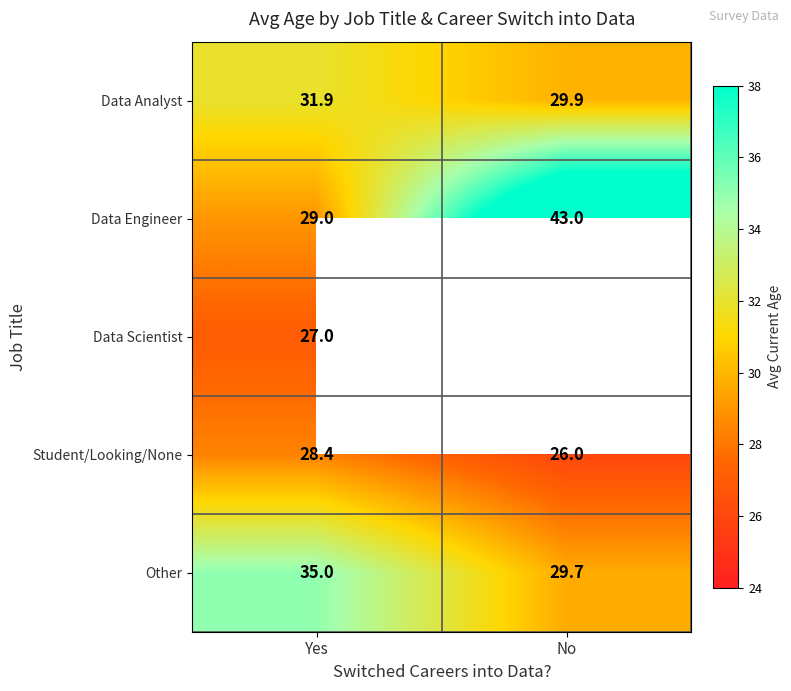

At which category is the sum across all series the highest?

Yes